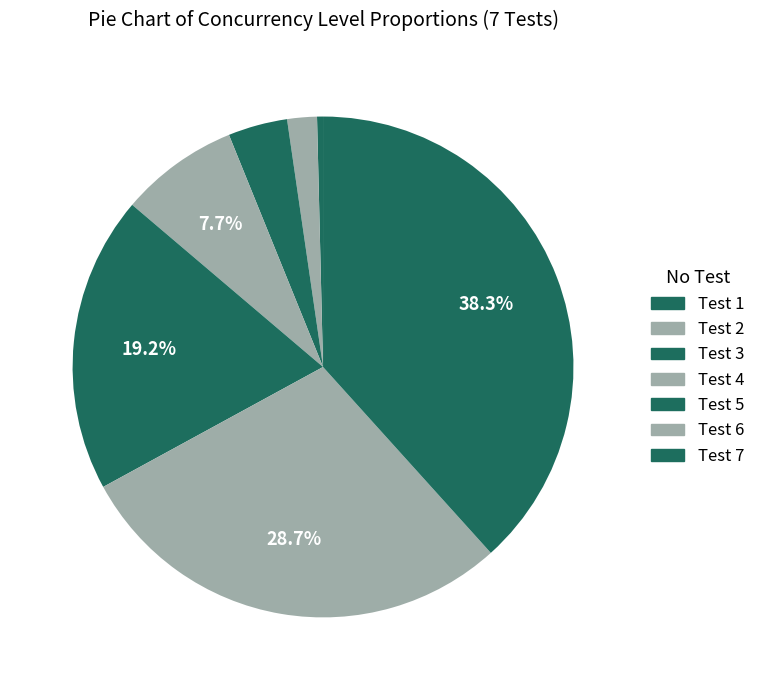

Rank the categories by value from highest to lowest.

Test 7, Test 6, Test 5, Test 4, Test 3, Test 2, Test 1